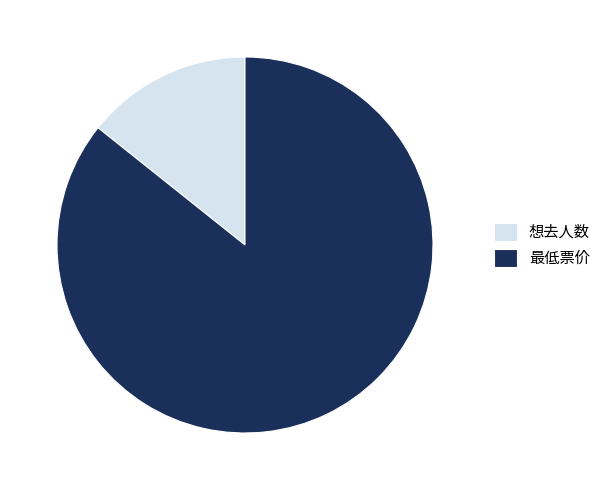

Is the sum of 最低票价 and 想去人数 greater than half?

Yes